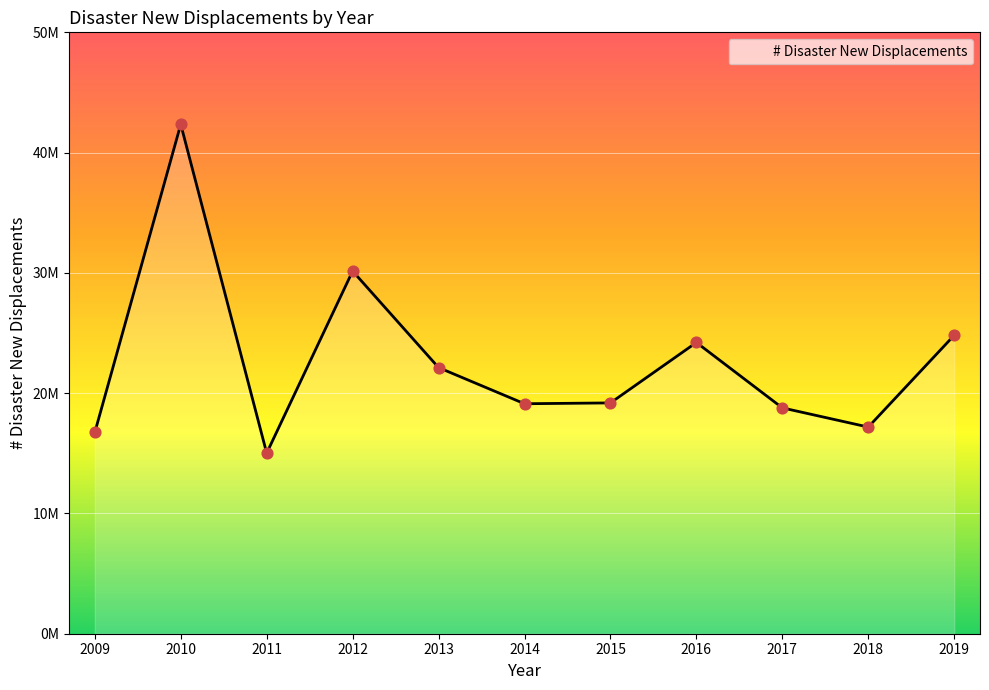

What is the change in value from 2011 to 2014?

+4105274